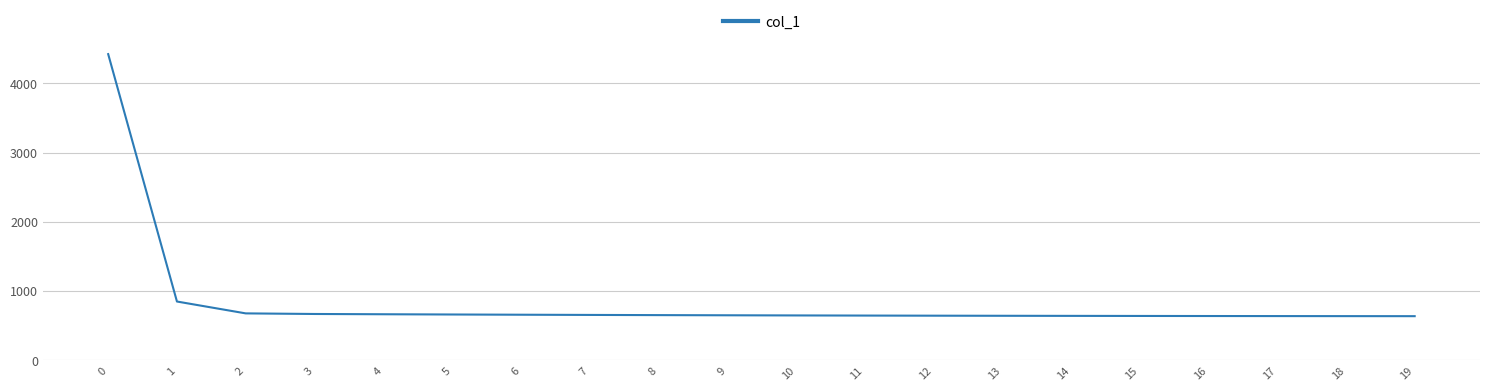

What is the change in value from 10 to 12?

-3.6